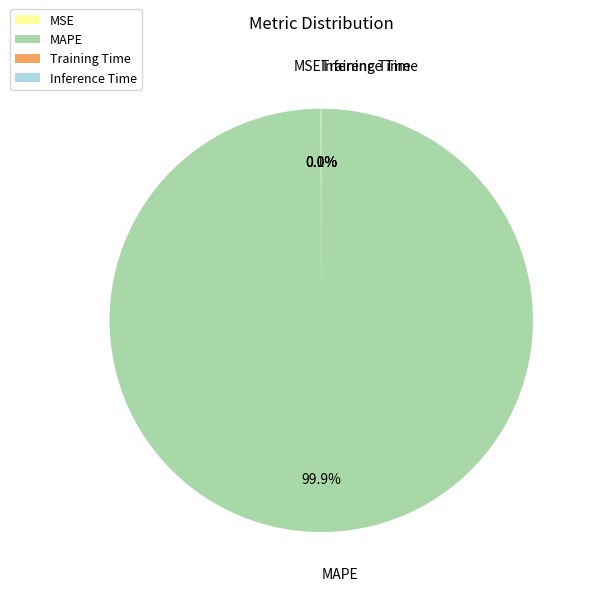

What is the majority slice?

MAPE